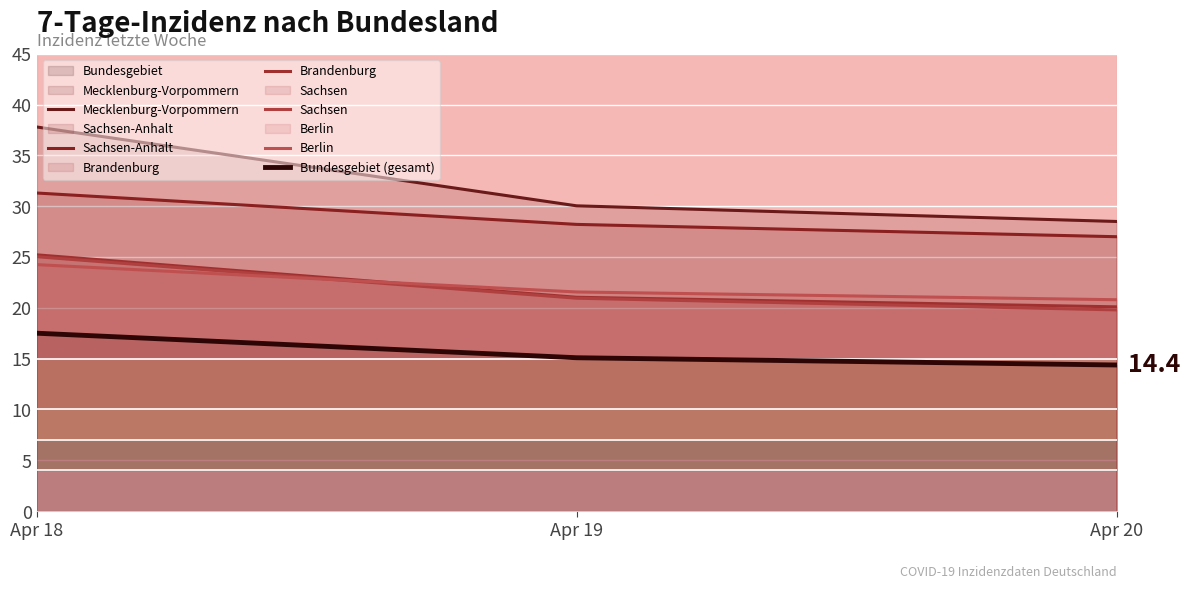

What is the value of the Sachsen-Anhalt point at the 2nd from the left?

28.2